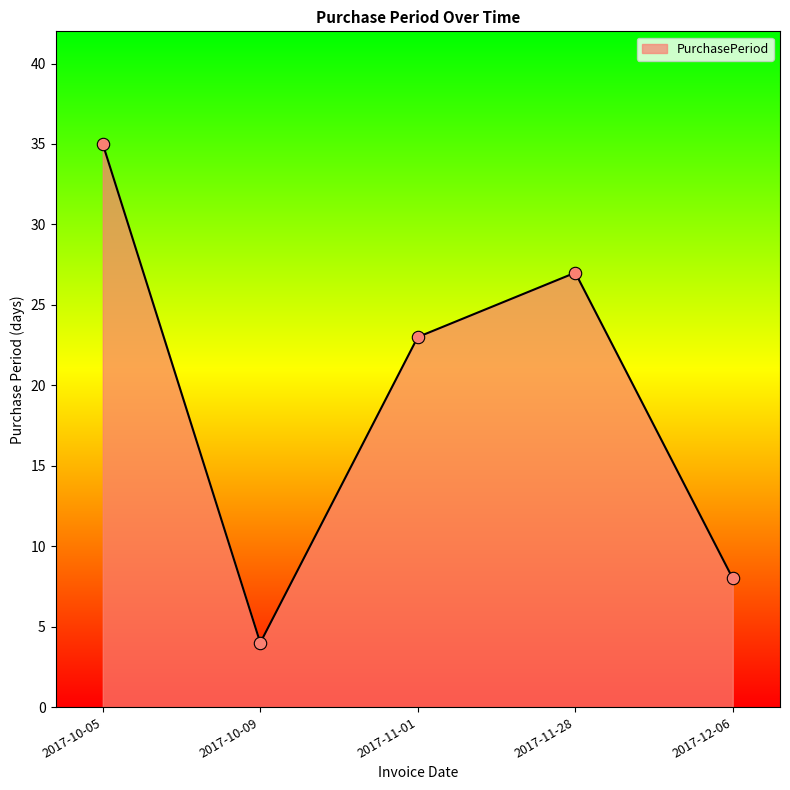

Between 2017-12-06 and 2017-11-01, which is larger?

2017-11-01